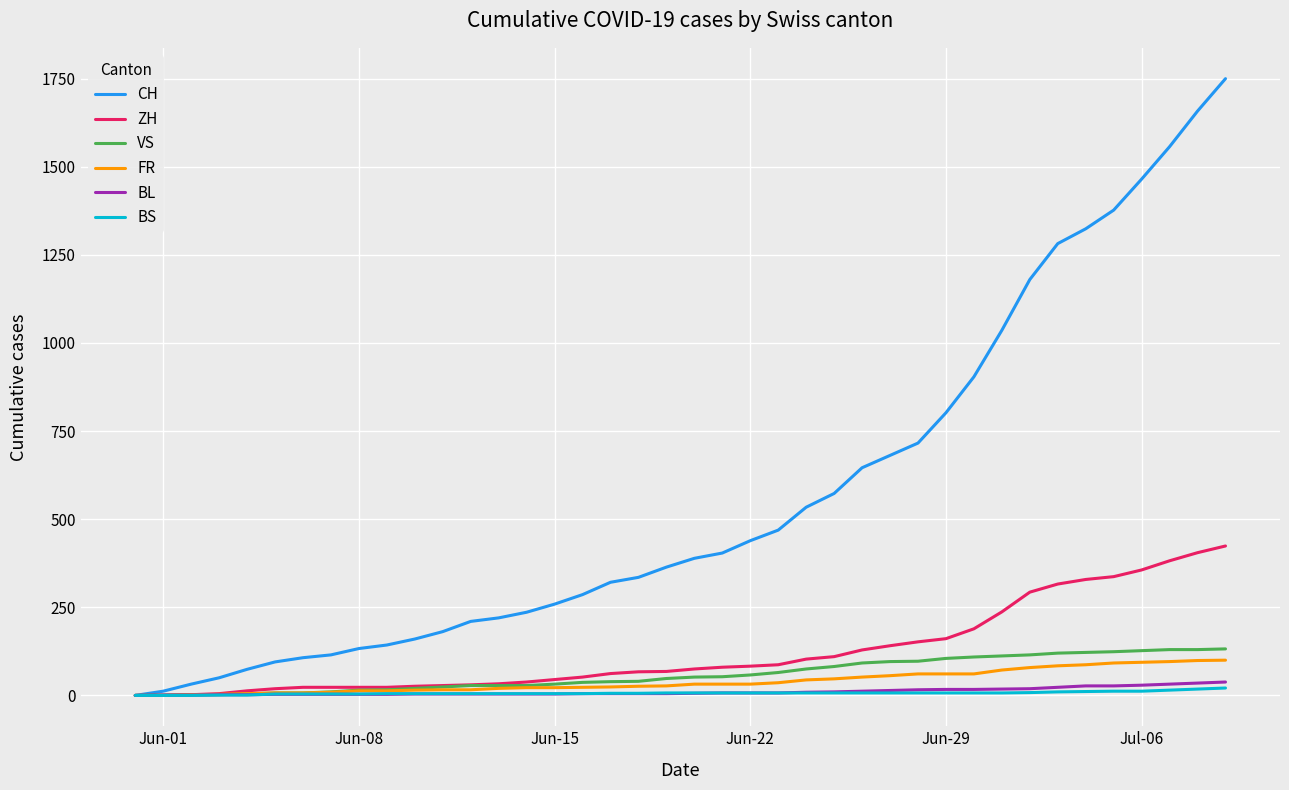

Which series has the largest total across all categories?

CH